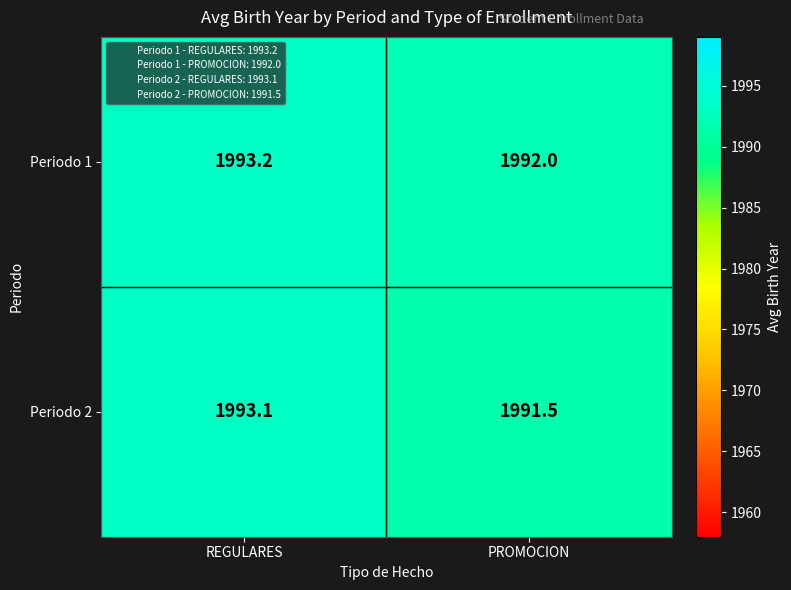

At which label does Periodo 2 first exceed 1993?

REGULARES